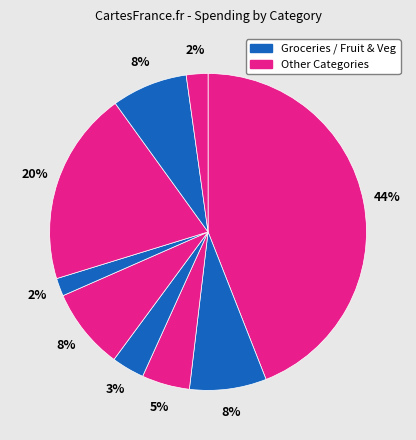

Count the number of slices in the pie.

9